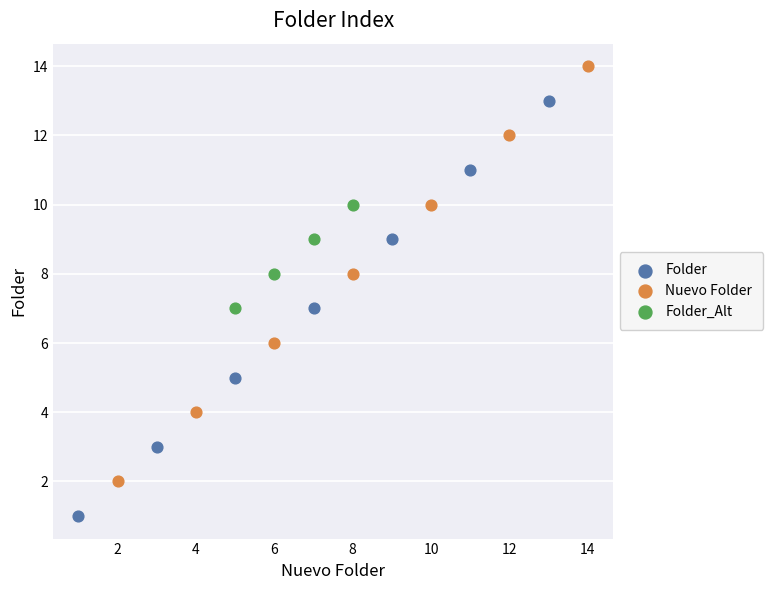

Which series contains the highest Y value?

Nuevo Folder